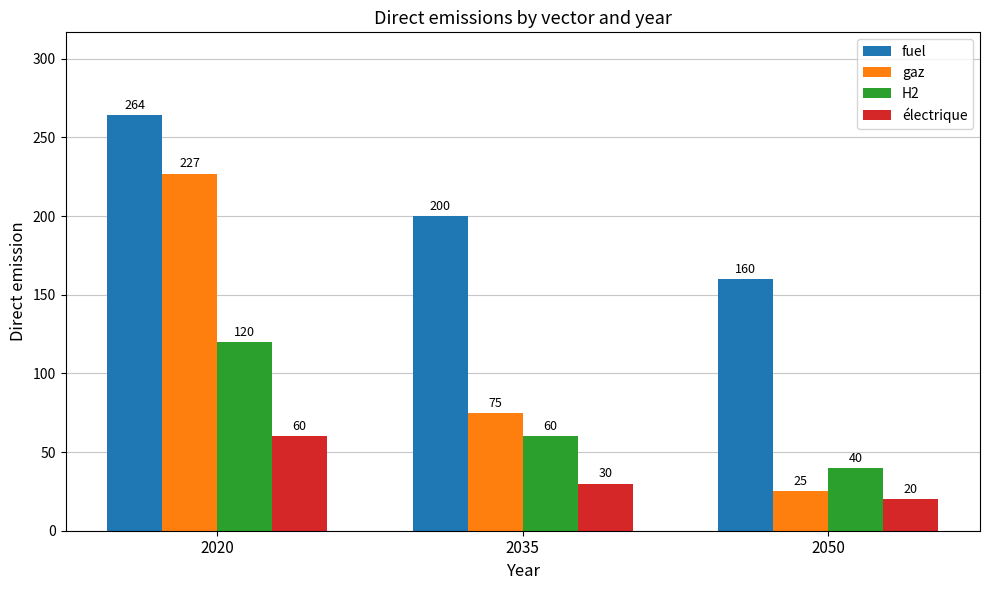

What is the approximate value of H2 at 2035, to the nearest 5?

60